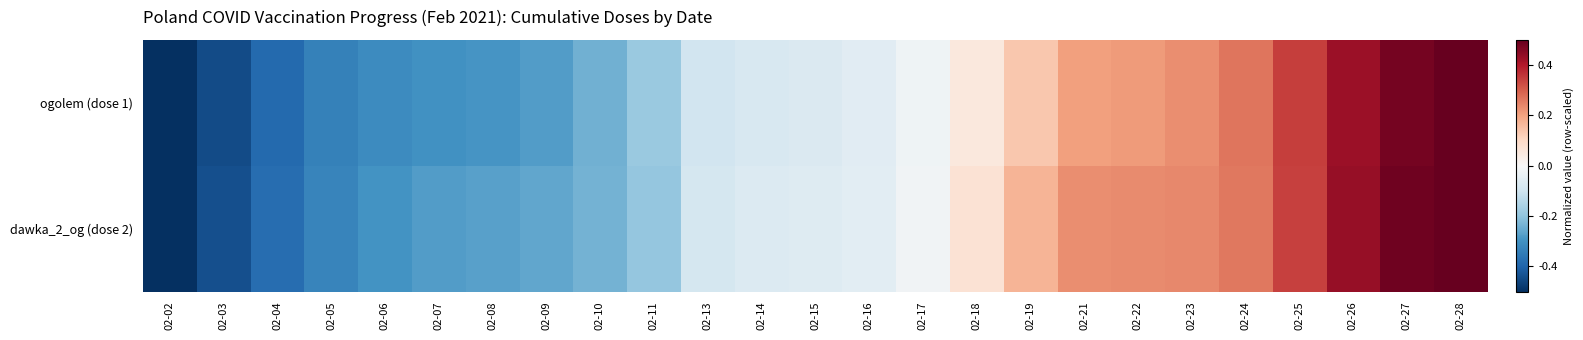

Reading right to left, list all the values displayed in this chart.

ogolem (dose 1): 02-28=0.5	02-27=0.5	02-26=0.4	02-25=0.3	02-24=0.3	02-23=0.2	02-22=0.2	02-21=0.2	02-19=0.1	02-18=0.1	02-17=-0.0	02-16=-0.1	02-15=-0.1	02-14=-0.1	02-13=-0.1	02-11=-0.2	02-10=-0.2	02-09=-0.3	02-08=-0.3	02-07=-0.3	02-06=-0.3	02-05=-0.3	02-04=-0.4	02-03=-0.4	02-02=-0.5
dawka_2_og (dose 2): 02-28=0.5	02-27=0.5	02-26=0.4	02-25=0.3	02-24=0.3	02-23=0.2	02-22=0.2	02-21=0.2	02-19=0.2	02-18=0.1	02-17=-0.0	02-16=-0.1	02-15=-0.1	02-14=-0.1	02-13=-0.1	02-11=-0.2	02-10=-0.2	02-09=-0.3	02-08=-0.3	02-07=-0.3	02-06=-0.3	02-05=-0.3	02-04=-0.4	02-03=-0.4	02-02=-0.5